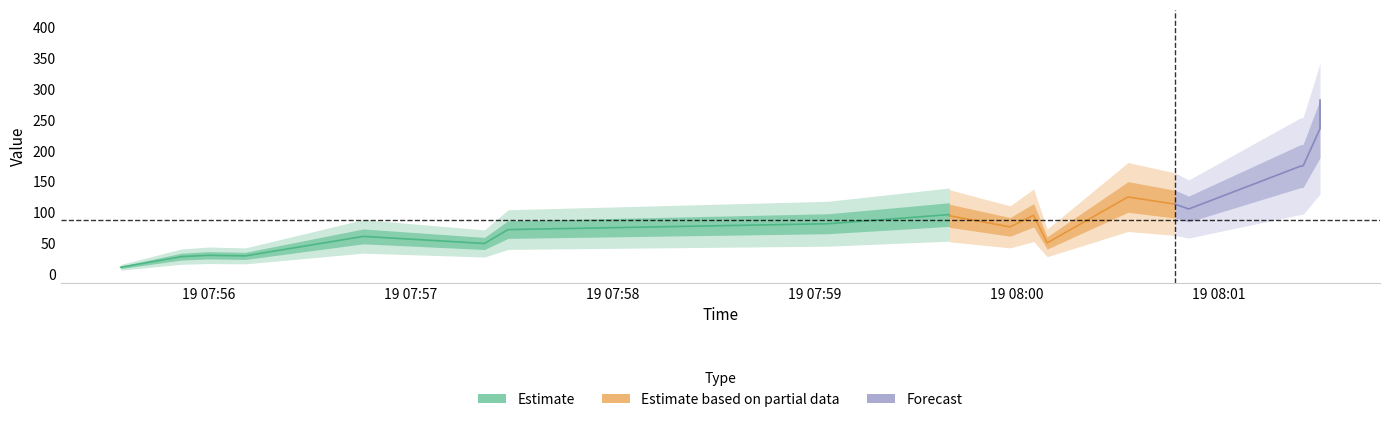

What is the change in value from 5 to 6?

+2.2